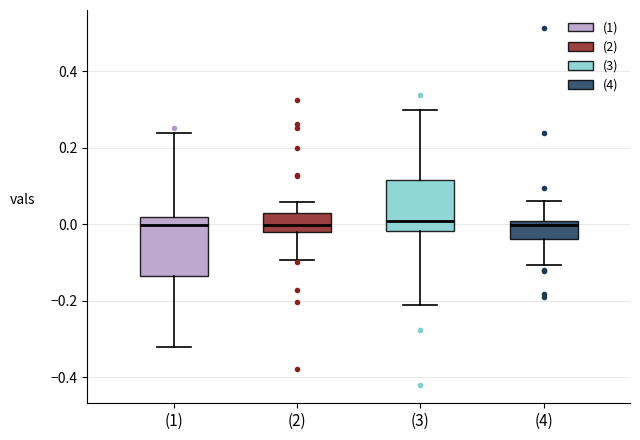

Where is the upper edge of the box for (3) on the y-axis? The values are not printed on the chart, so give them approximately, as read against the axis.

0.12